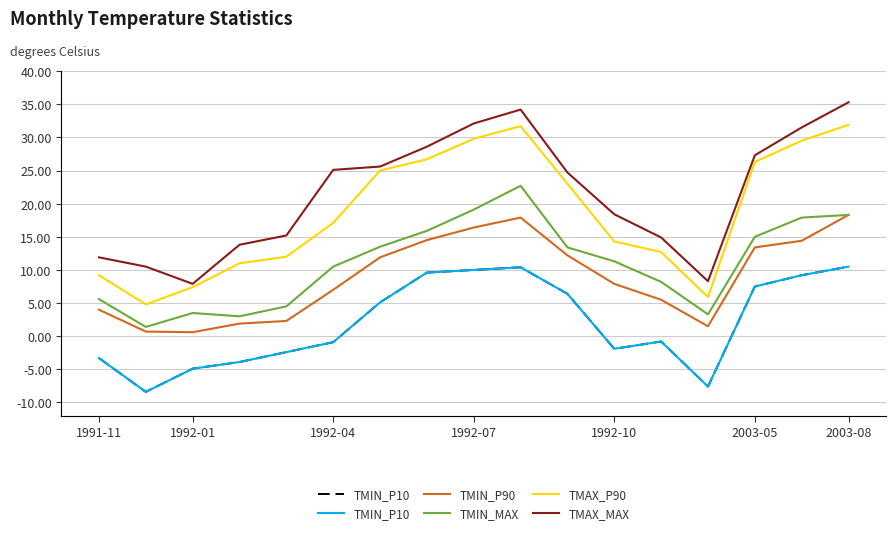

The TMAX_P90 series shows 26.1 at 1992-04. True or false?

False